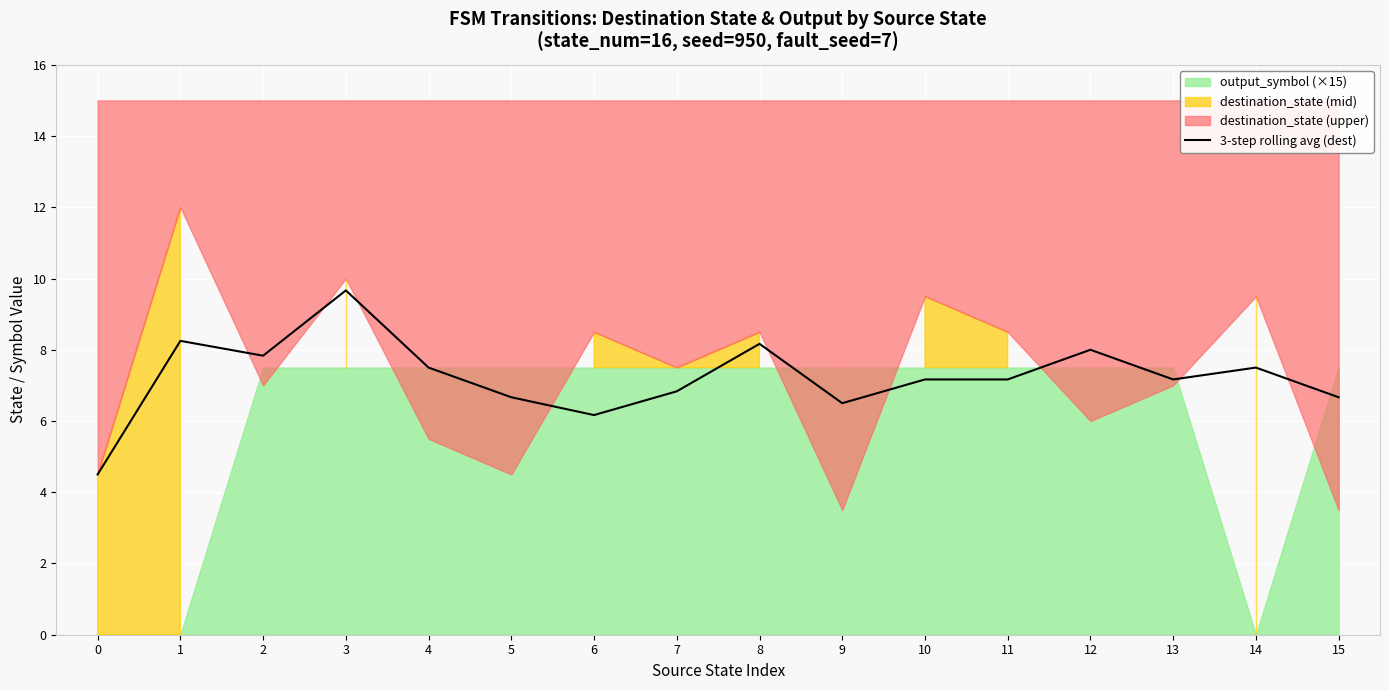

How many points are lower than both their immediate neighbors (excluding endpoints)?

4